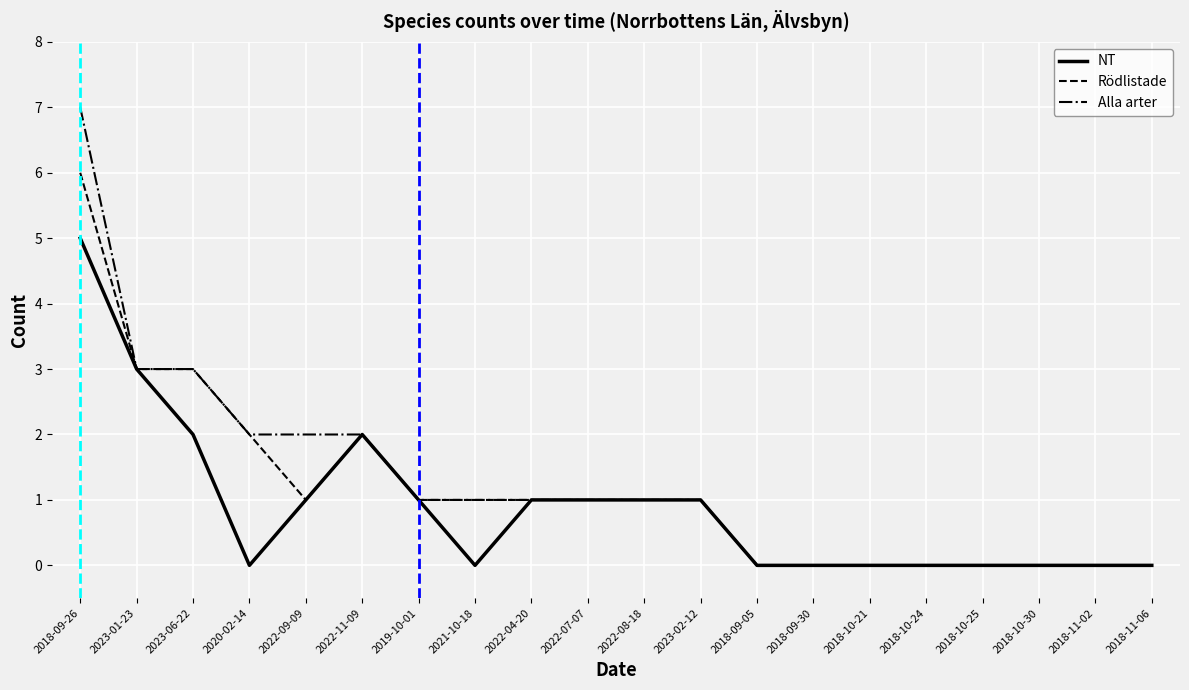

At which label does Alla arter reach its peak?

2018-09-26